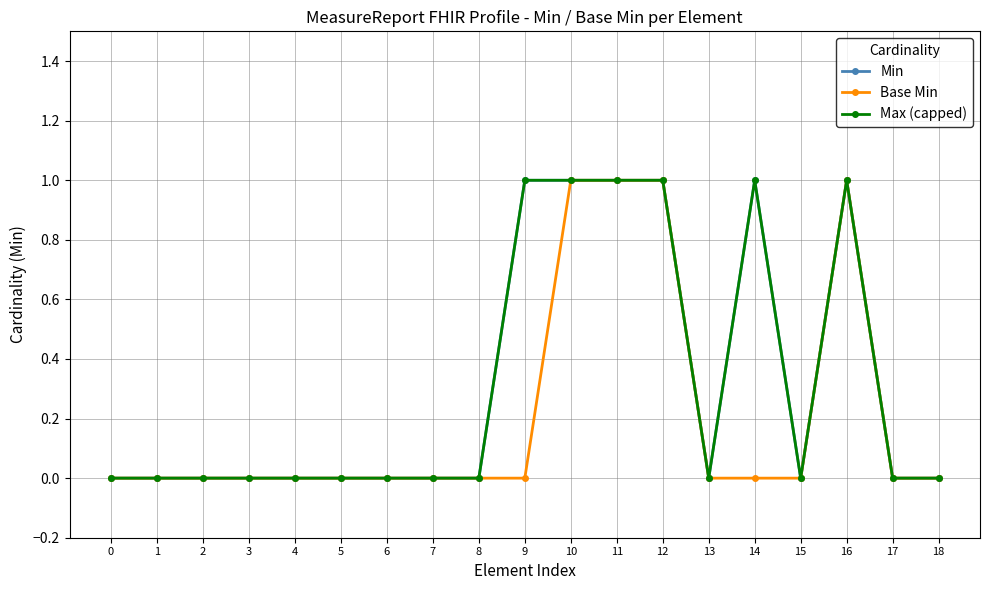

Count the Max (capped) values in the range 0 to 1.

19